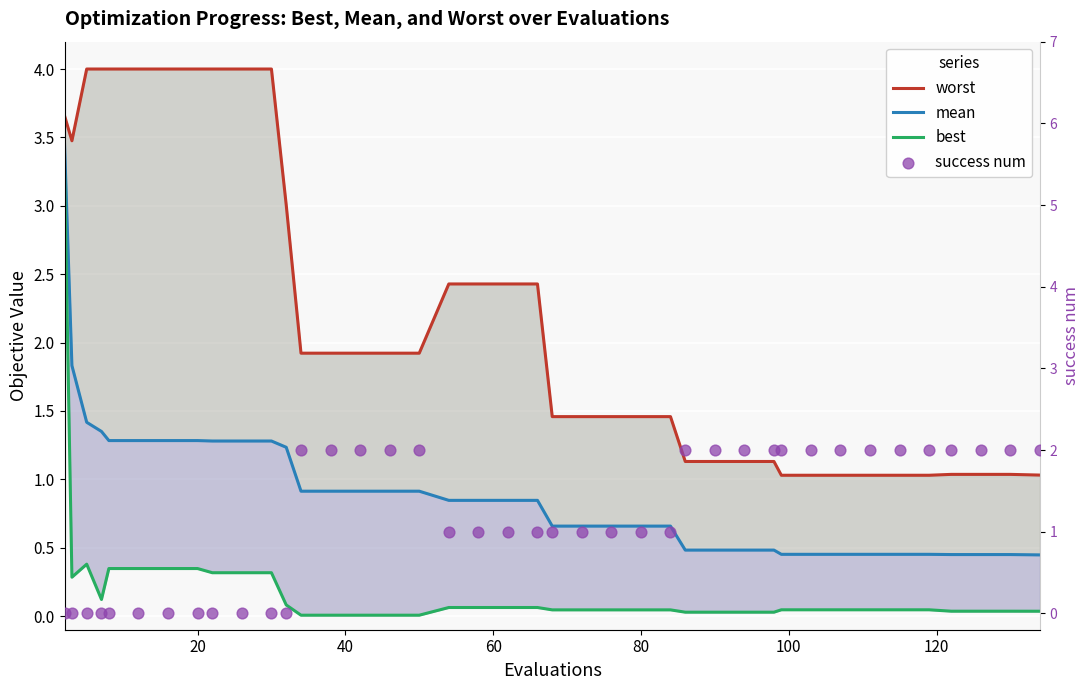

Which series has the largest Y range (max minus min)?

best